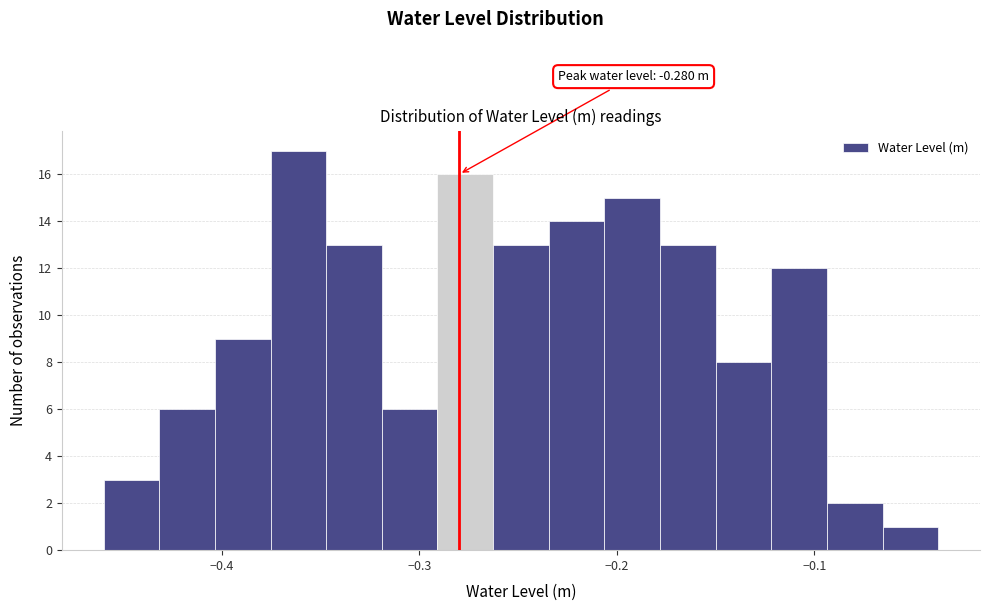

Read against the x-axis, roughly where is the centre of the tallest bar?

-0.36